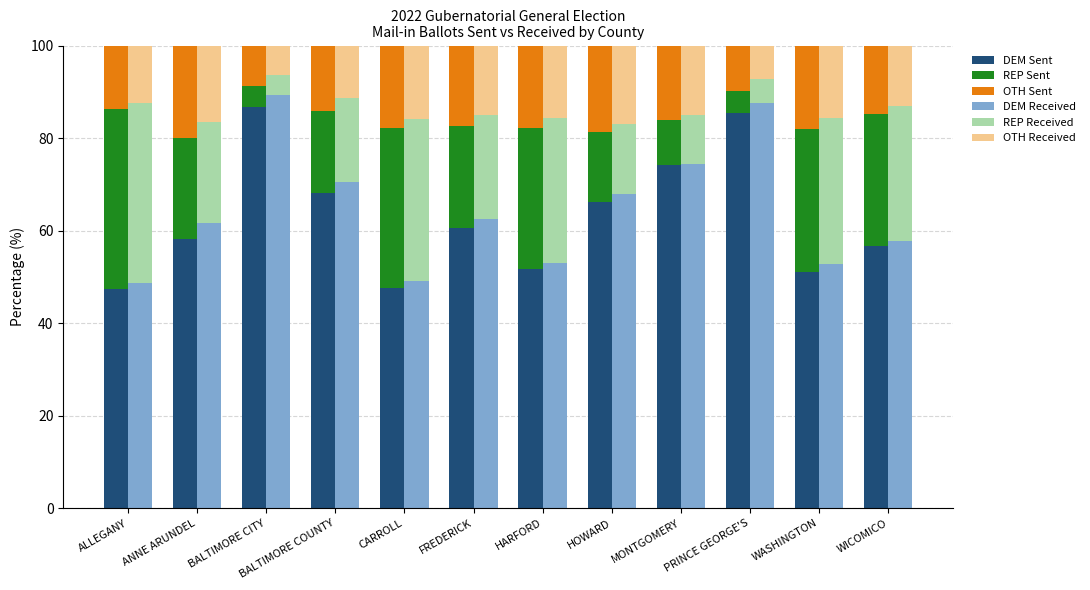

What position from the right is CARROLL?

8